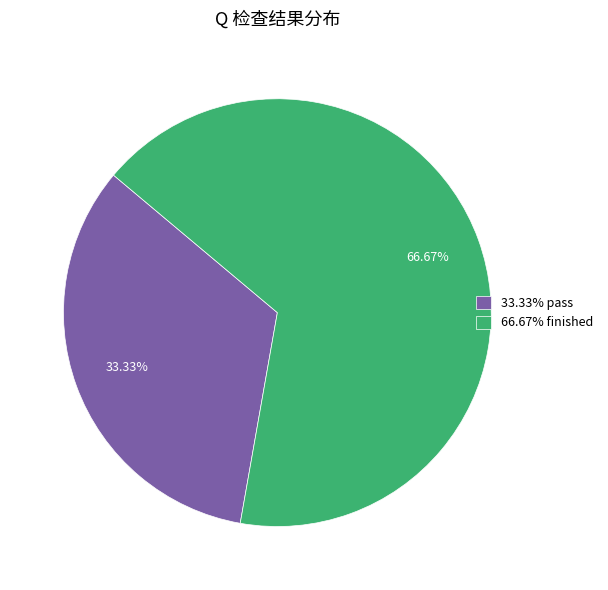

Does any single category account for the majority?

Yes